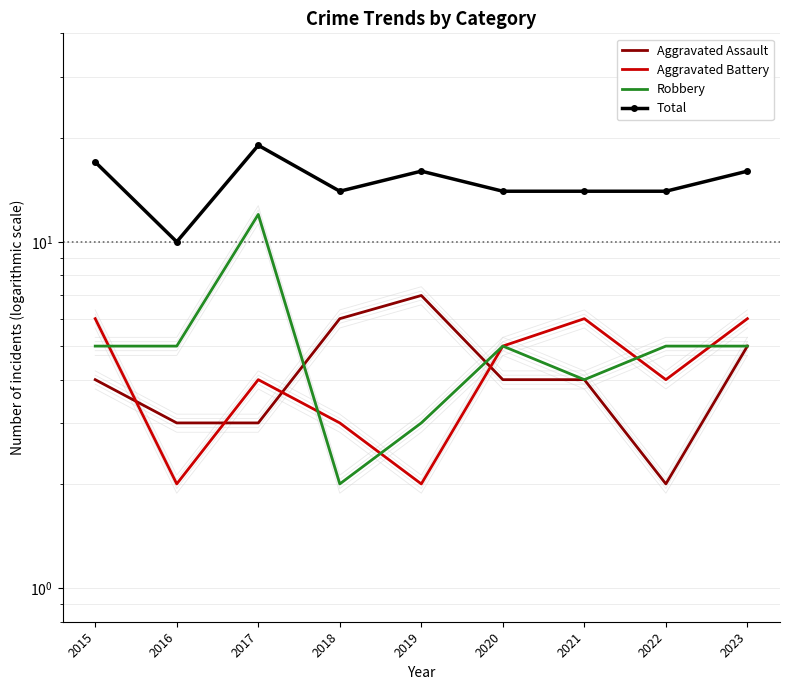

Reading left to right, extract all data points from this chart.

Aggravated Assault: 4	3	3	6	7	4	4	2	5
Aggravated Battery: 6	2	4	3	2	5	6	4	6
Robbery: 5	5	12	2	3	5	4	5	5
Total: 17	10	19	14	16	14	14	14	16